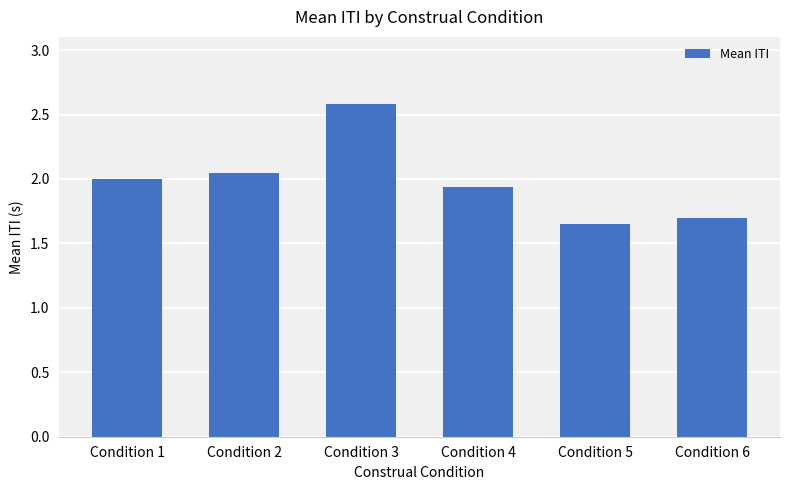

Which category has the lowest value across all series?

Condition 5